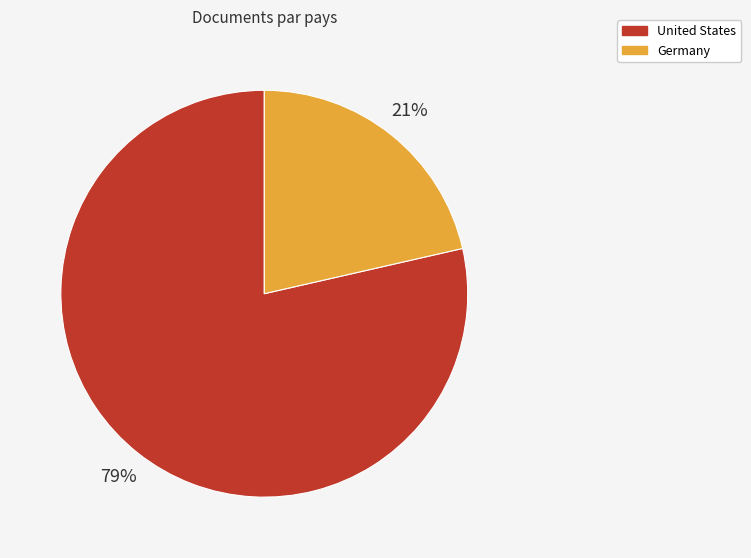

Which category has the smallest portion of the pie?

Germany